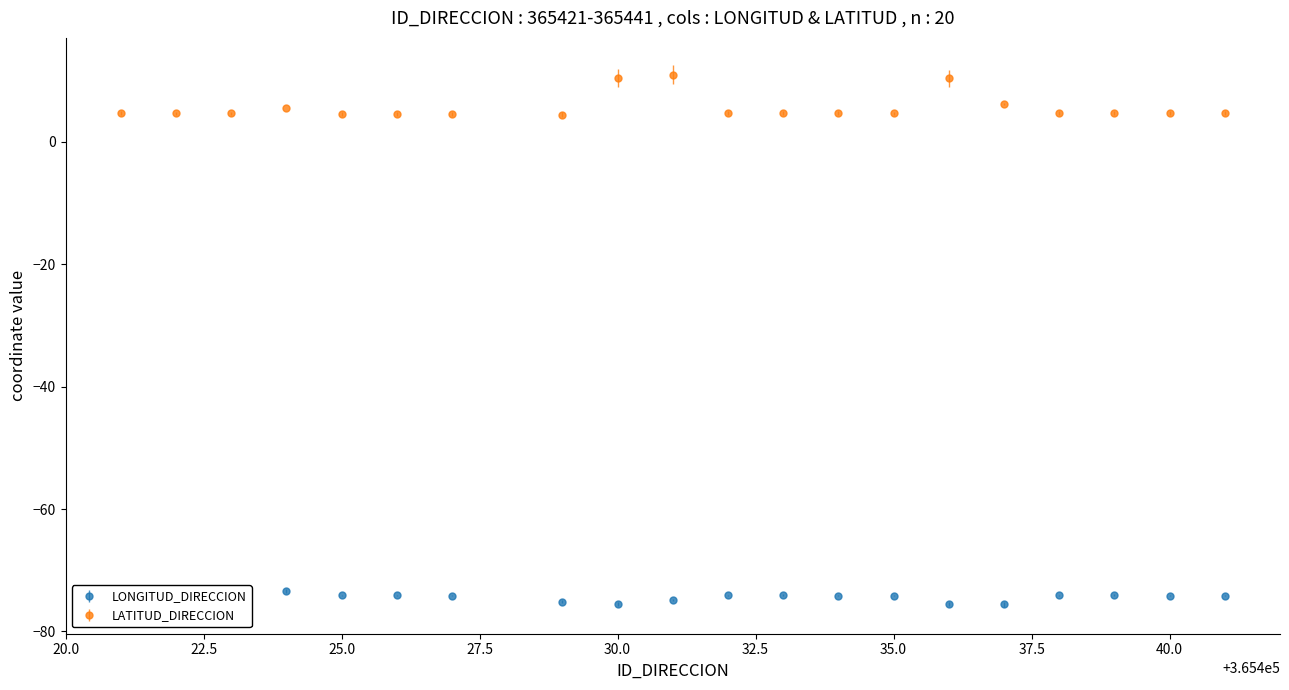

What is the smallest value displayed?

-75.6